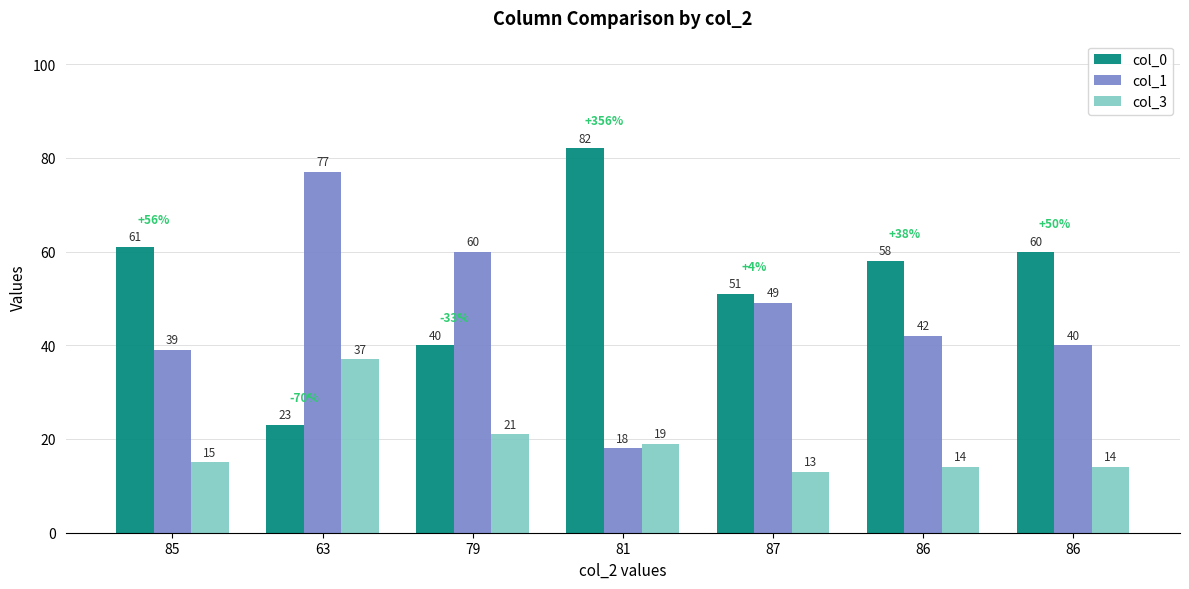

What is the difference between the col_3 values at 86 and 79?

7